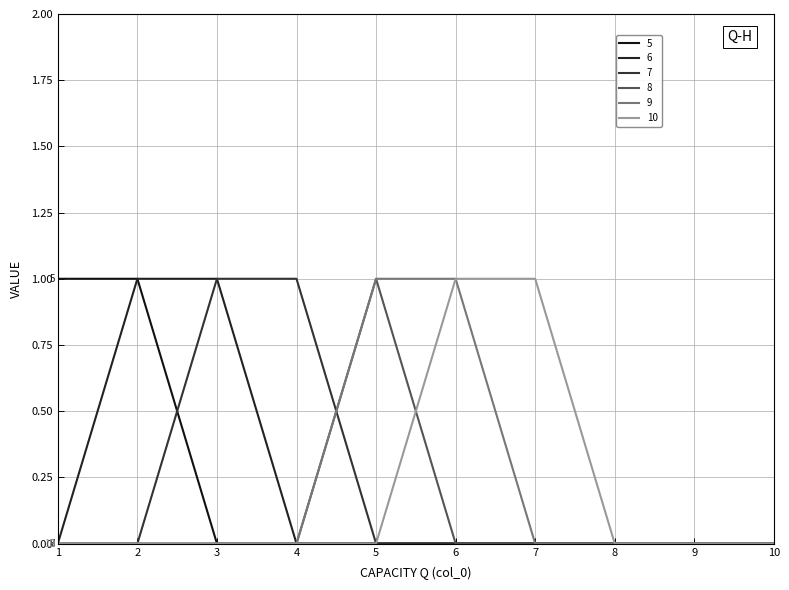

Reading right to left, what are all the values shown in this chart?

5: 10=0	9=0	8=0	7=0	6=0	5=0	4=0	3=0	2=1	1=1
6: 10=0	9=0	8=0	7=0	6=0	5=0	4=0	3=1	2=1	1=0
7: 10=0	9=0	8=0	7=0	6=0	5=0	4=1	3=1	2=0	1=0
8: 10=0	9=0	8=0	7=0	6=0	5=1	4=0	3=0	2=0	1=0
9: 10=0	9=0	8=0	7=0	6=1	5=1	4=0	3=0	2=0	1=0
10: 10=0	9=0	8=0	7=1	6=1	5=0	4=0	3=0	2=0	1=0